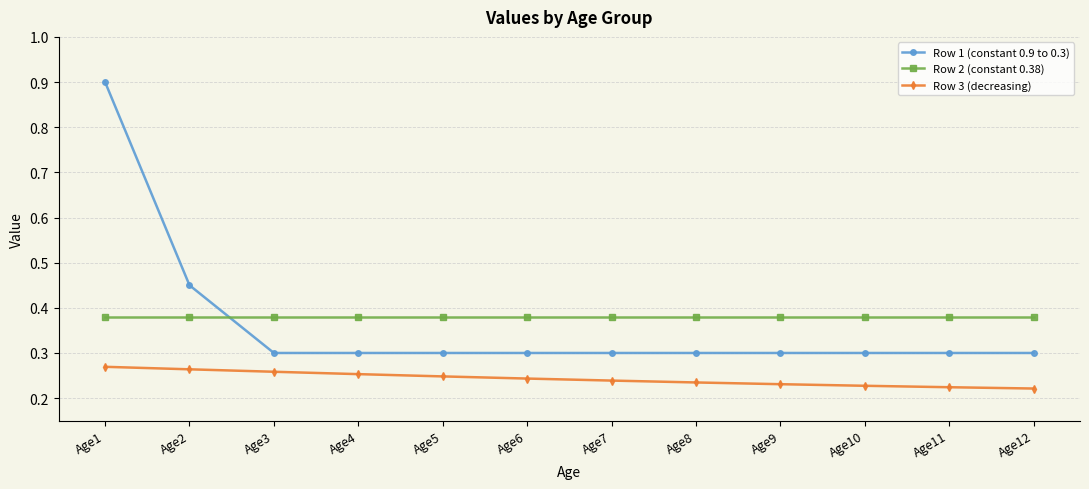

Is it true that Row 3 (decreasing) equals 0.5 at Age2?

False